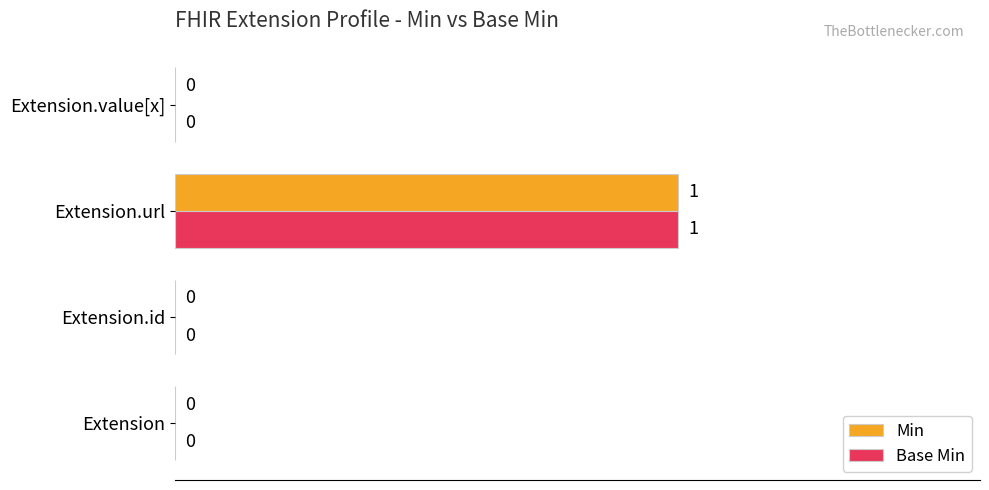

Which category has the highest value across all series?

Extension.url